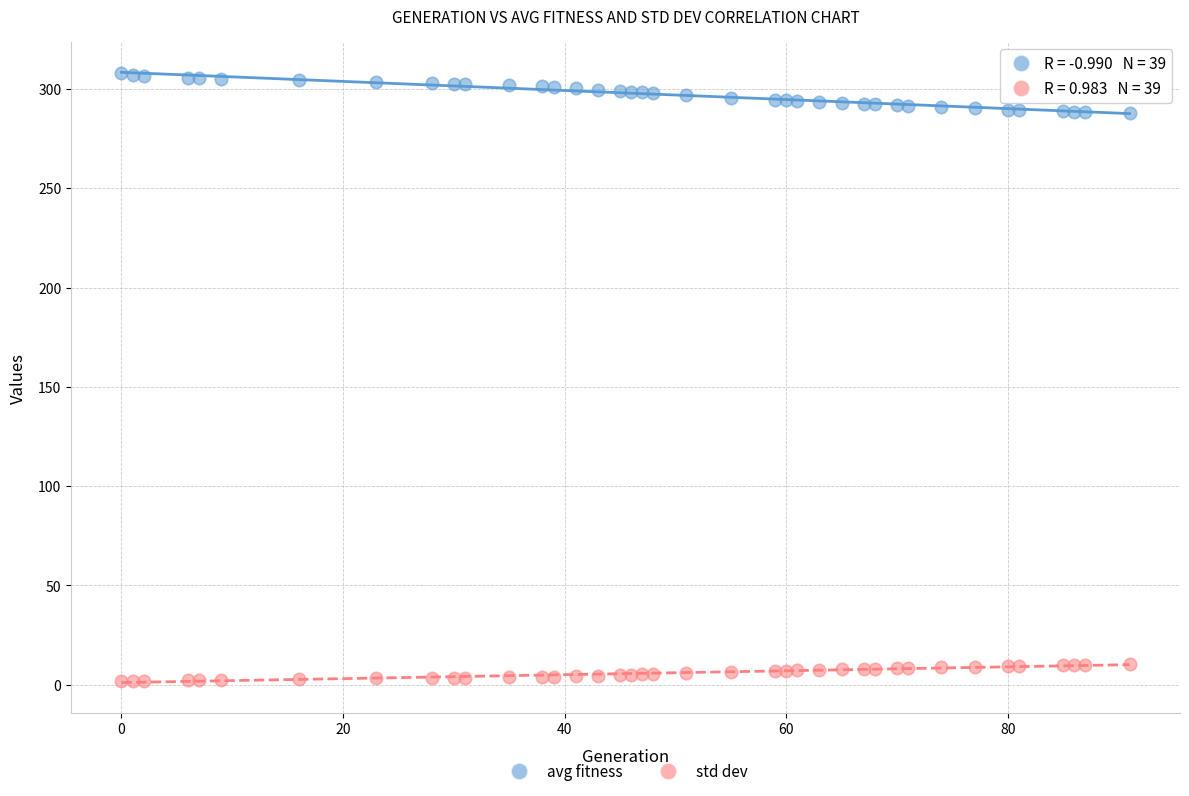

What is the X range (max minus min) for the scatter plot?

91.0